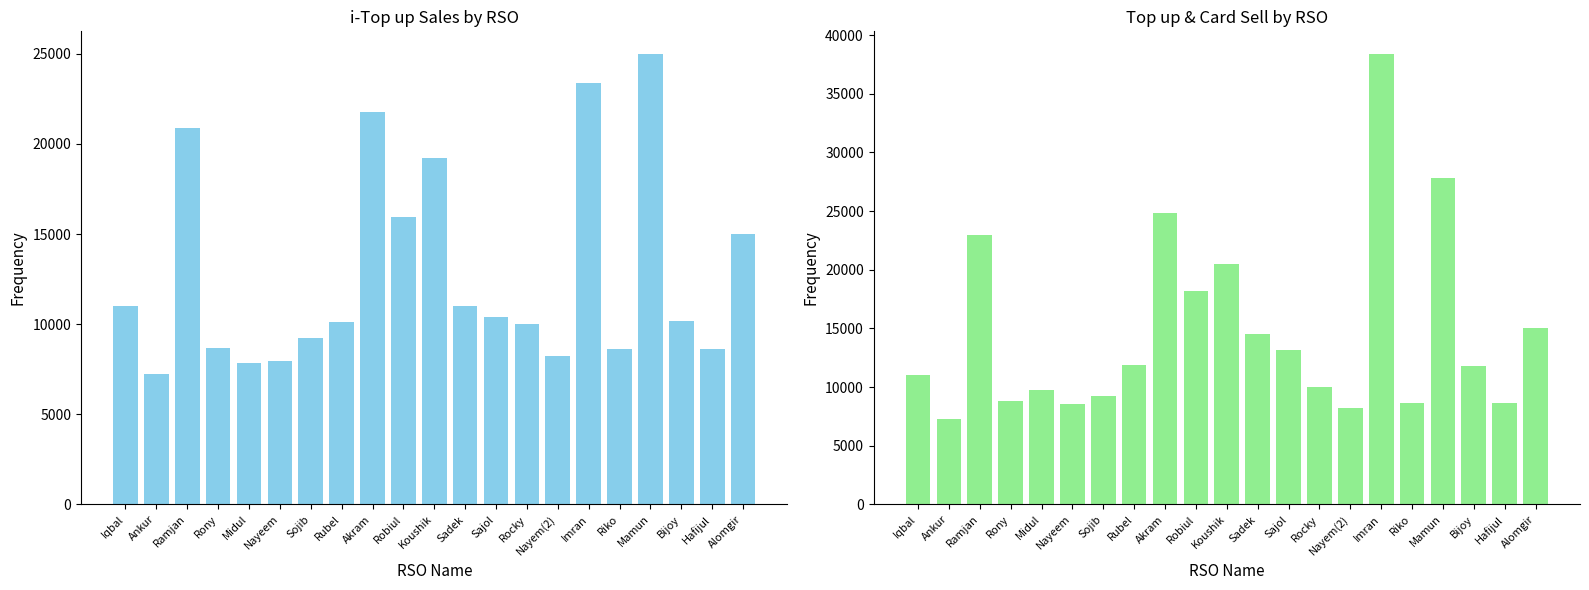

Where is Top up&card Sell (col_12) nearest to the value 22822?

Ramjan